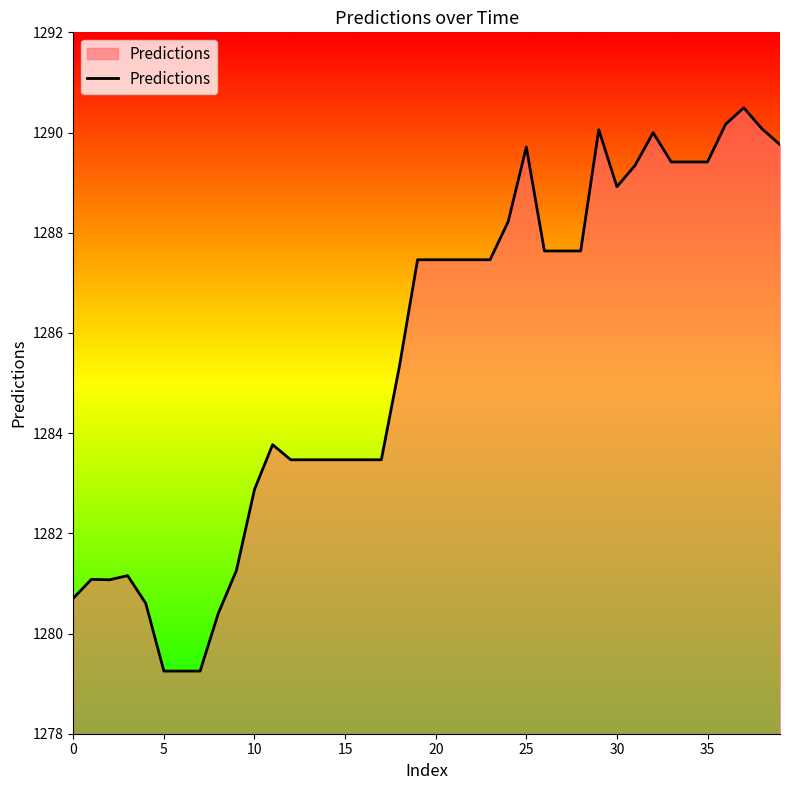

Does the chart display data point markers on the line(s)?

No